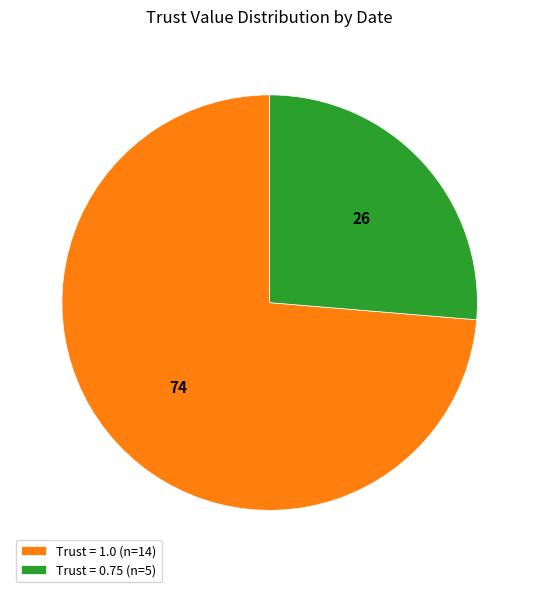

Is there a majority slice in this chart?

Yes